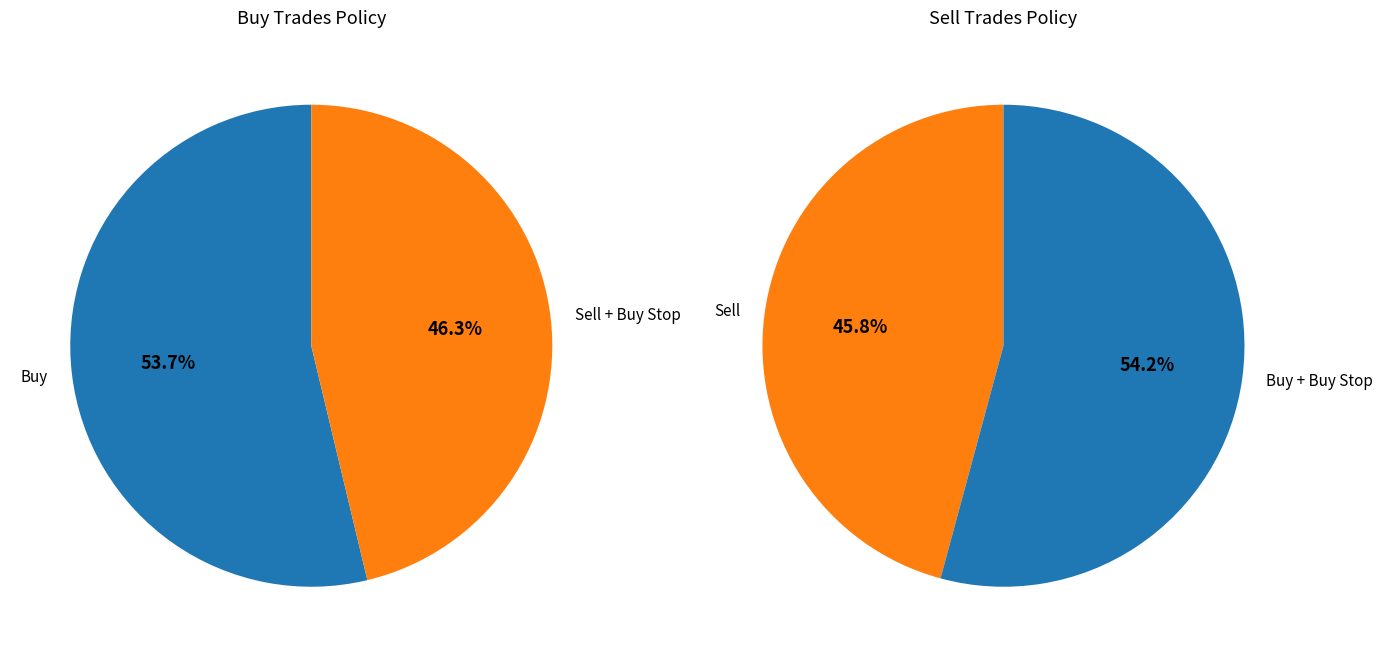

What is the majority slice?

Buy